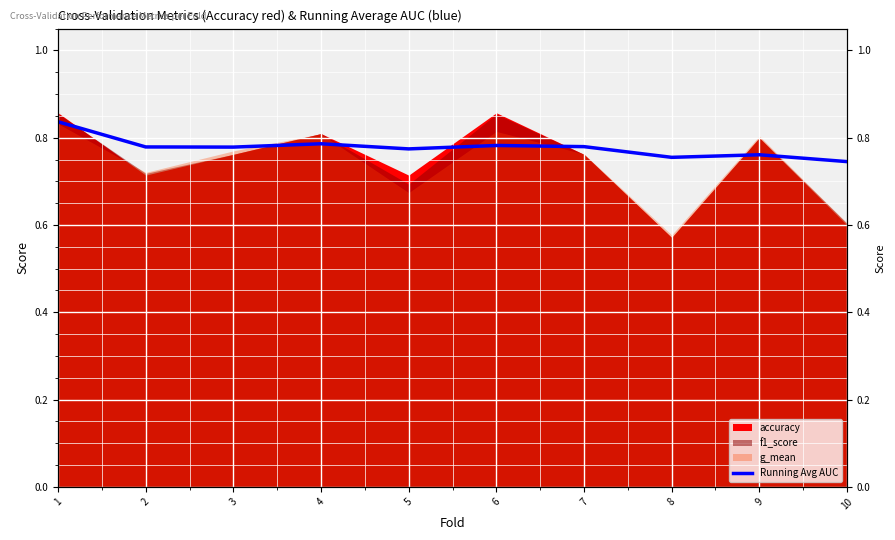

How many categories are shown in the chart?

10